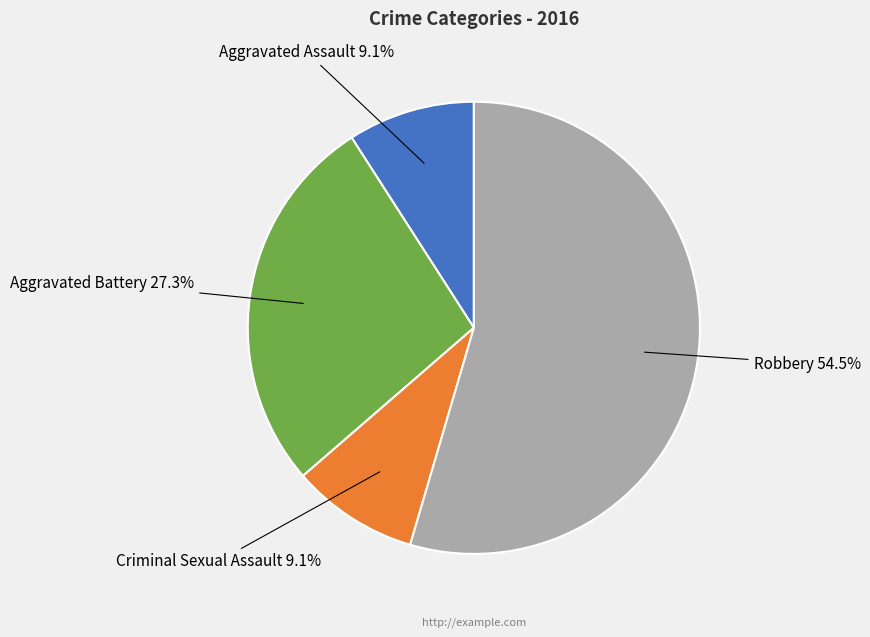

How many slices are in this pie chart?

4